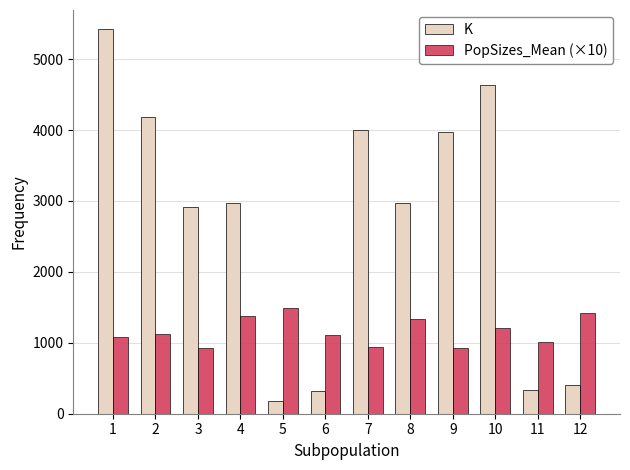

What are all the series names shown in the legend?

K, PopSizes_Mean (×10)